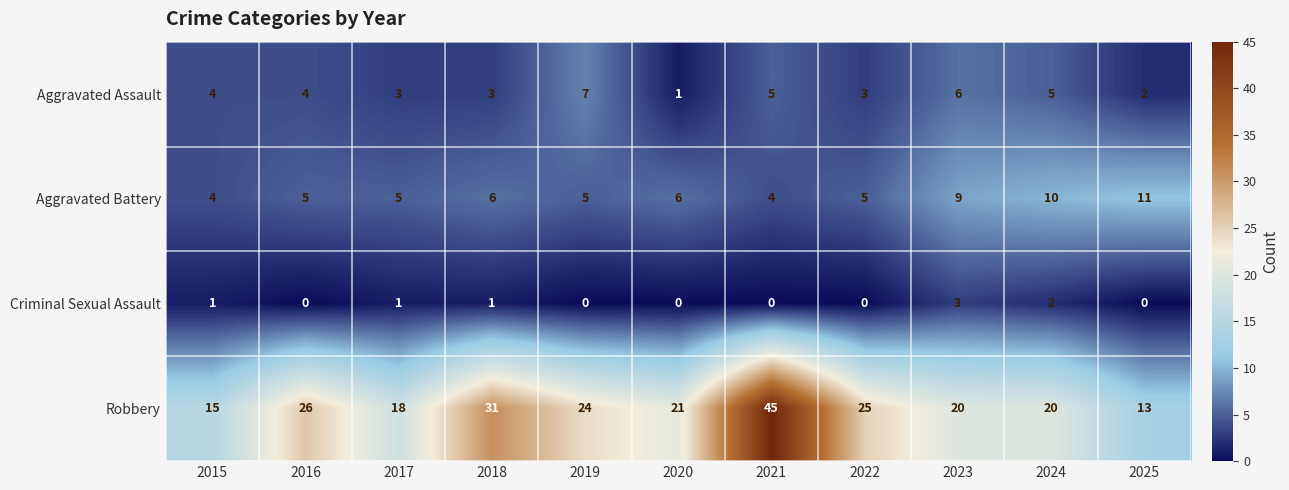

Rank the series by their maximum value, from highest to lowest.

Robbery, Aggravated Battery, Aggravated Assault, Criminal Sexual Assault